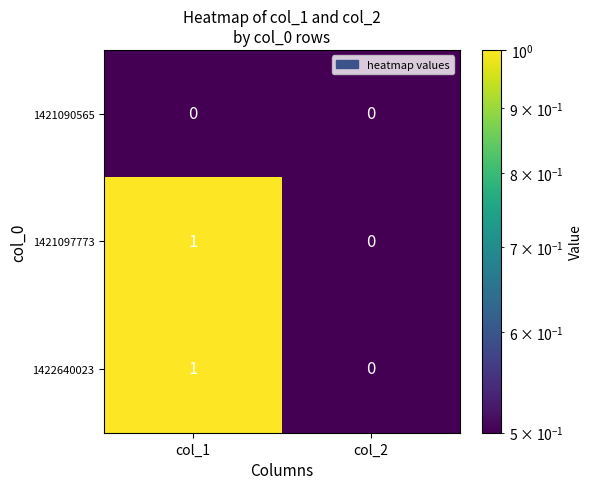

At which label does 1421097773 reach its peak?

col_1